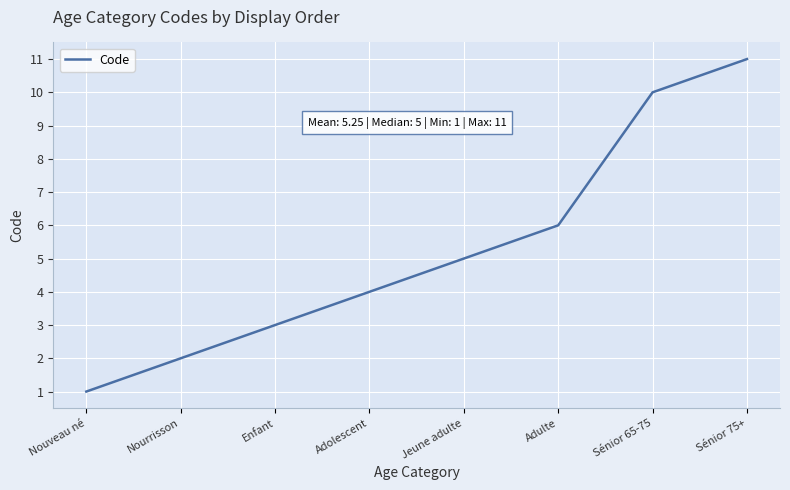

What is the change in value from Nouveau né to Adulte?

+5